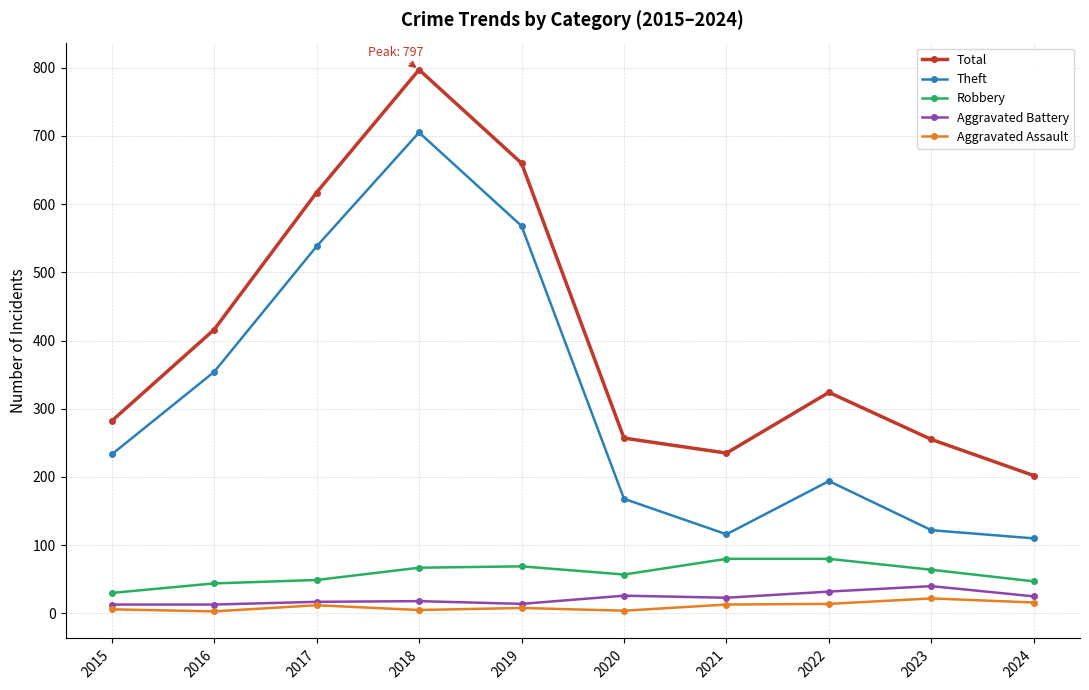

What is the value of the Aggravated Battery point at the 4th from the left?

18